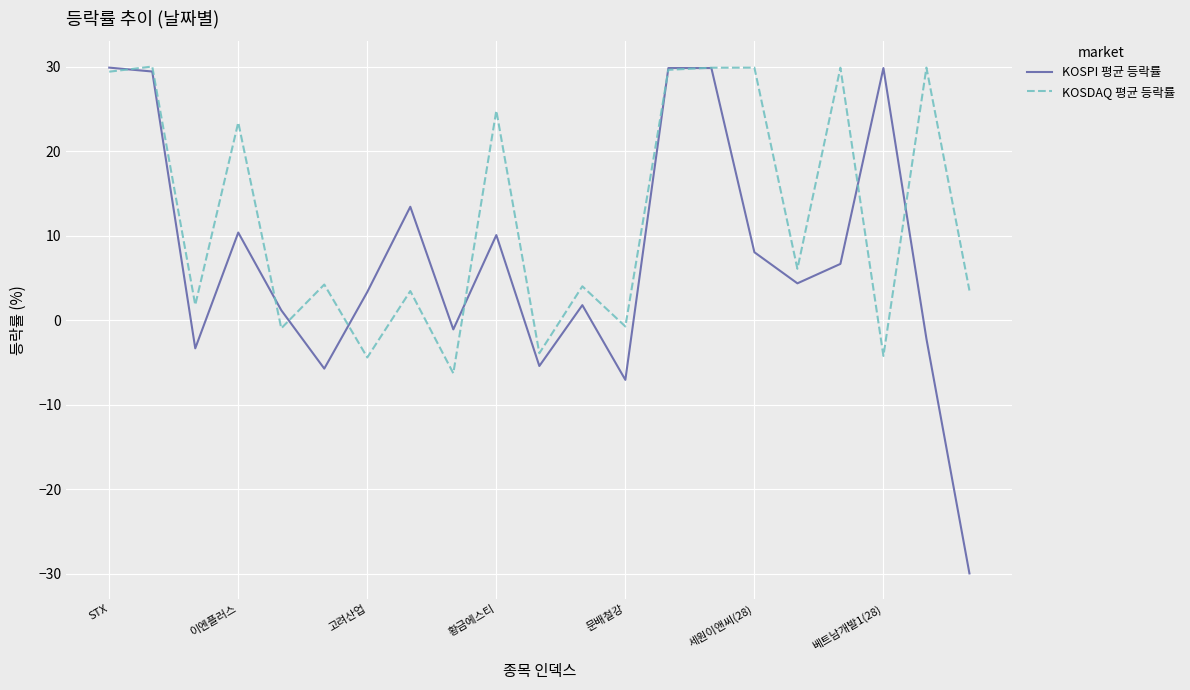

List the series in order of their overall mean, highest first.

KOSDAQ 평균 등락률, KOSPI 평균 등락률